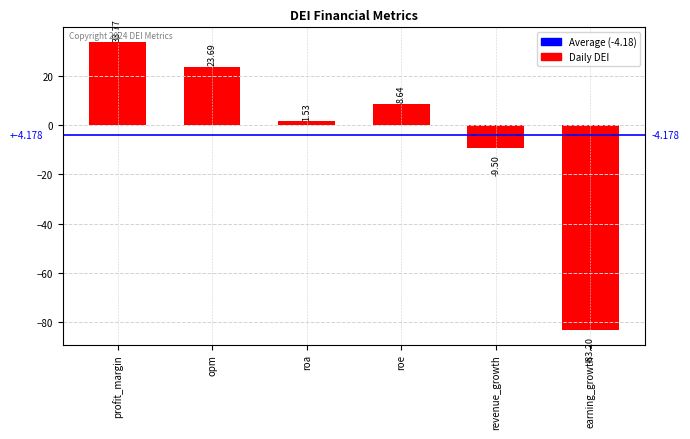

What is the maximum value shown in the chart?

33.8